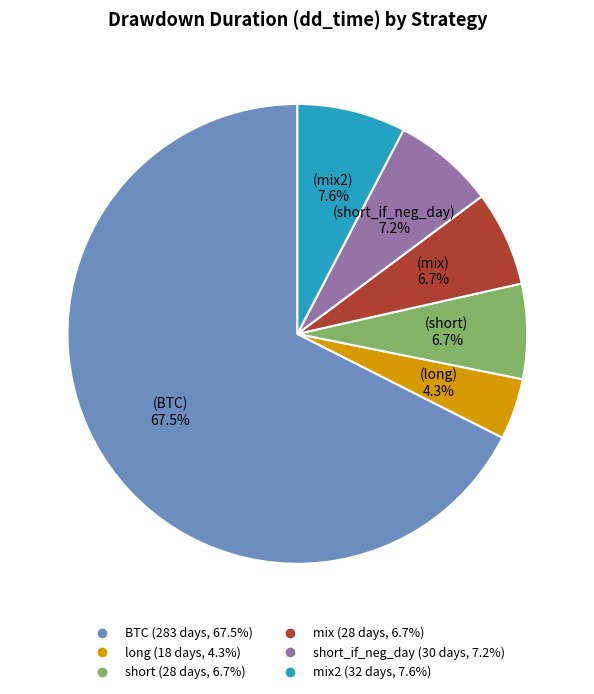

Does any single category account for the majority?

Yes